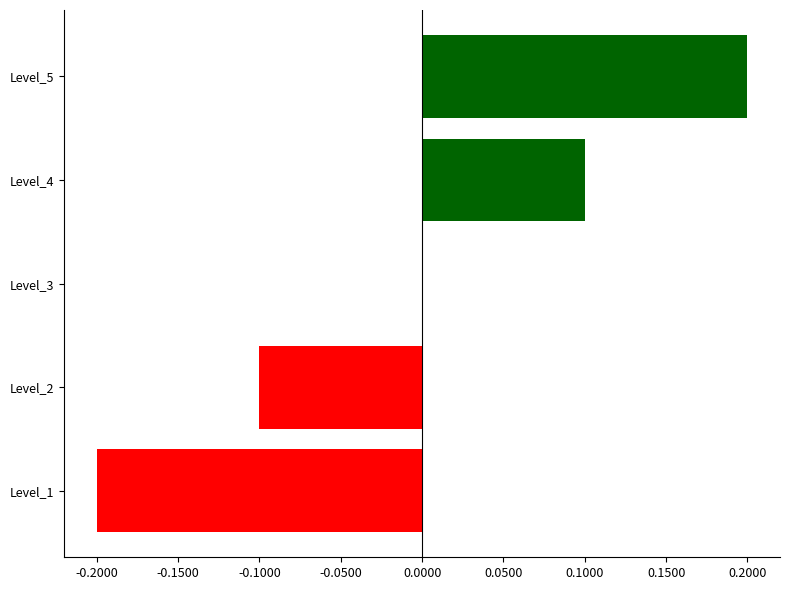

The chart shows a value of 0.2 at Level_5. True or false?

True